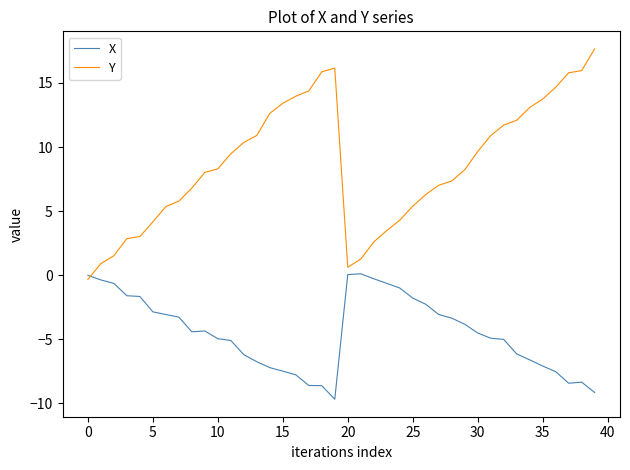

List the series in order of their overall mean, lowest first.

X, Y